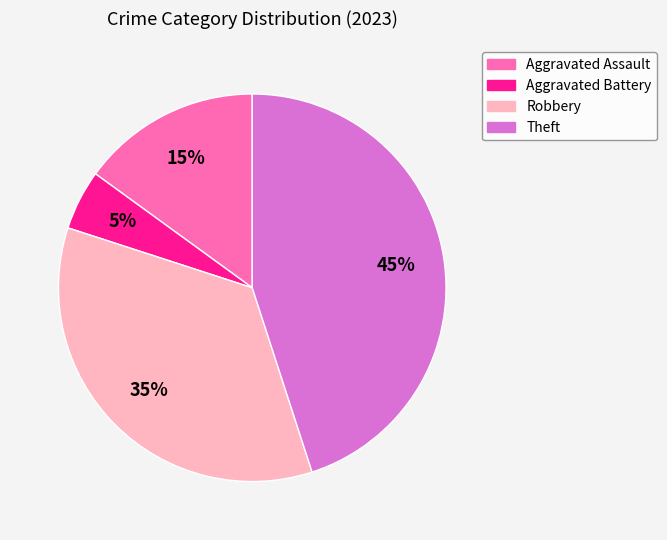

How many slices are in this pie chart?

4